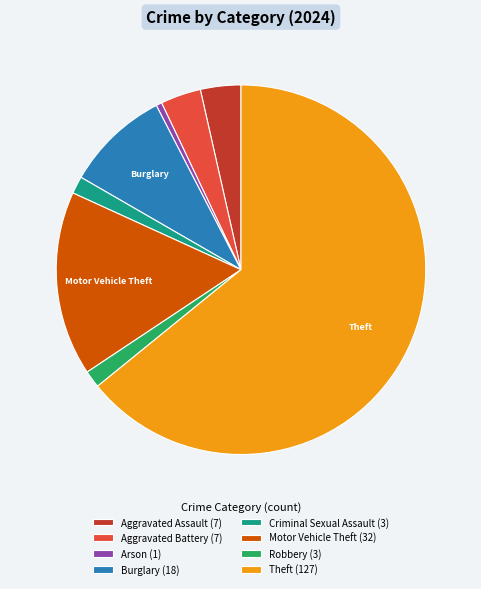

Do Robbery (3) and Theft (127) together represent more than half of the pie?

Yes